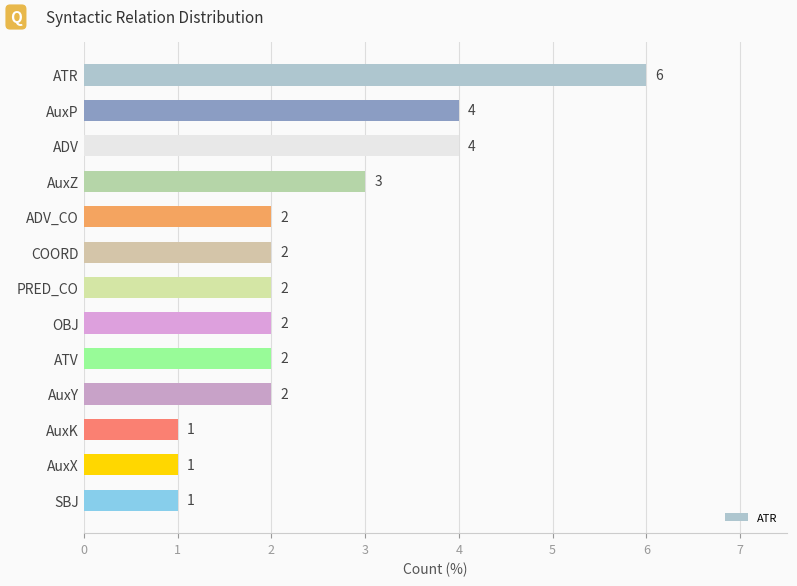

At which label is the value closest to 3?

AuxZ